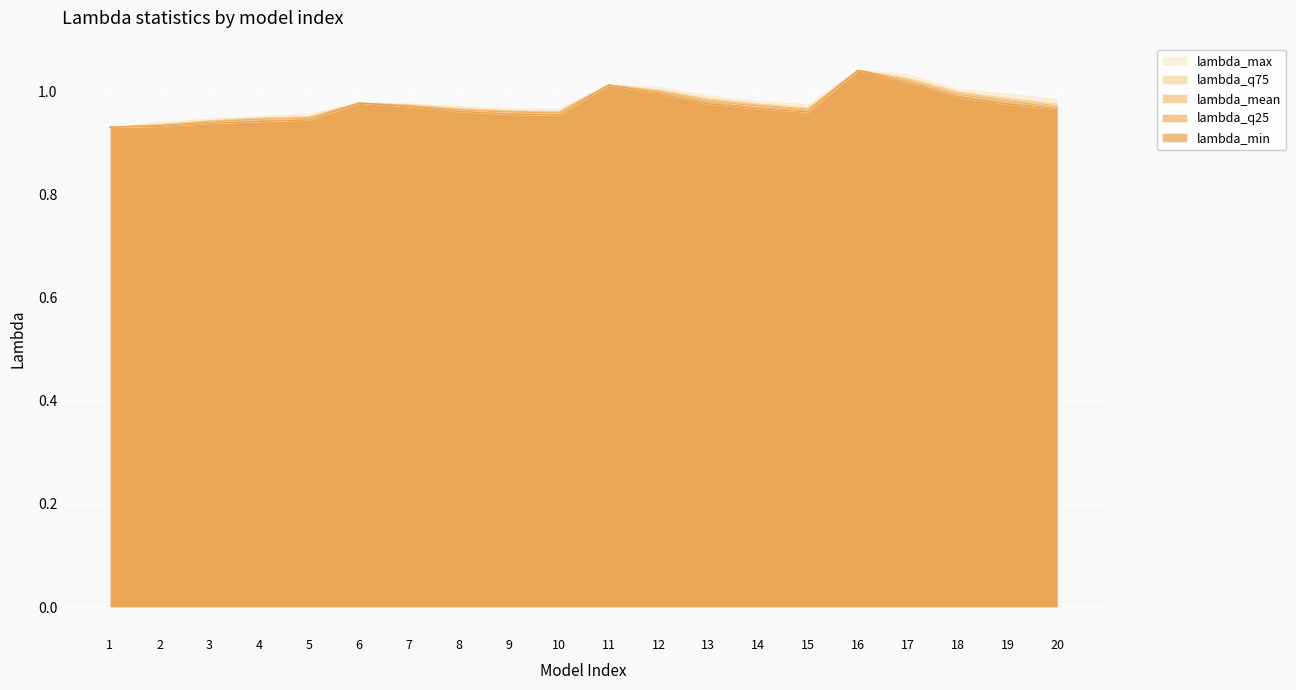

At which category does the chart reach its minimum across all series?

1